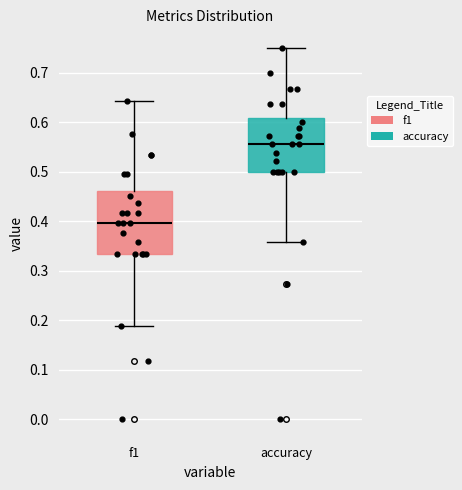

Reading left to right, transcribe this box plot: for each box, give where its median line is, the range the box spans, and where its two whiskers end, as read against the y-axis. The values are not printed on the chart, so give them approximately, as read against the axis.

f1: median 0.40, box 0.33 to 0.46, whiskers 0.19 to 0.64
accuracy: median 0.56, box 0.50 to 0.61, whiskers 0.36 to 0.75